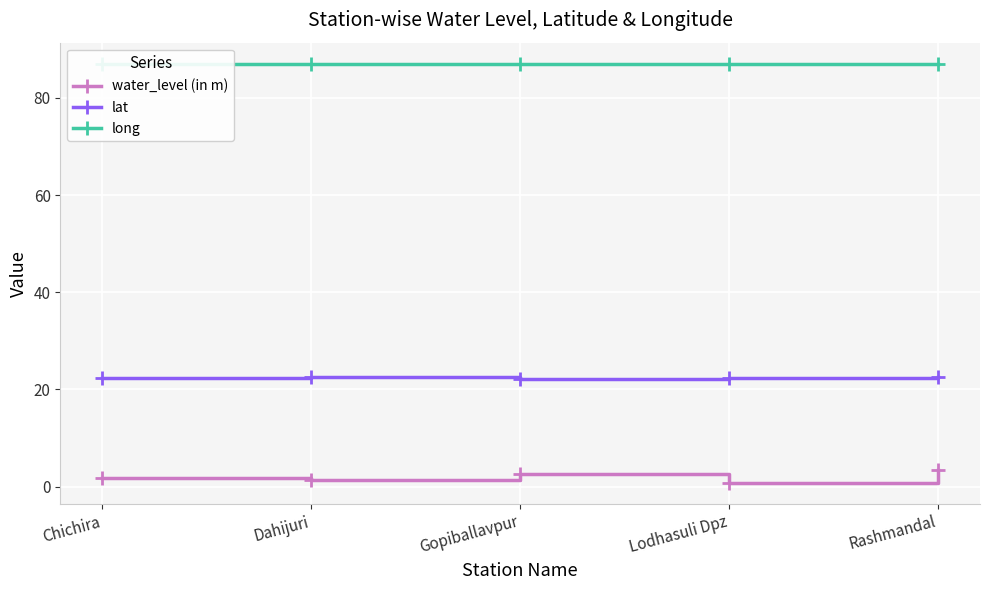

What is the label of the 5th point from the right?

Chichira